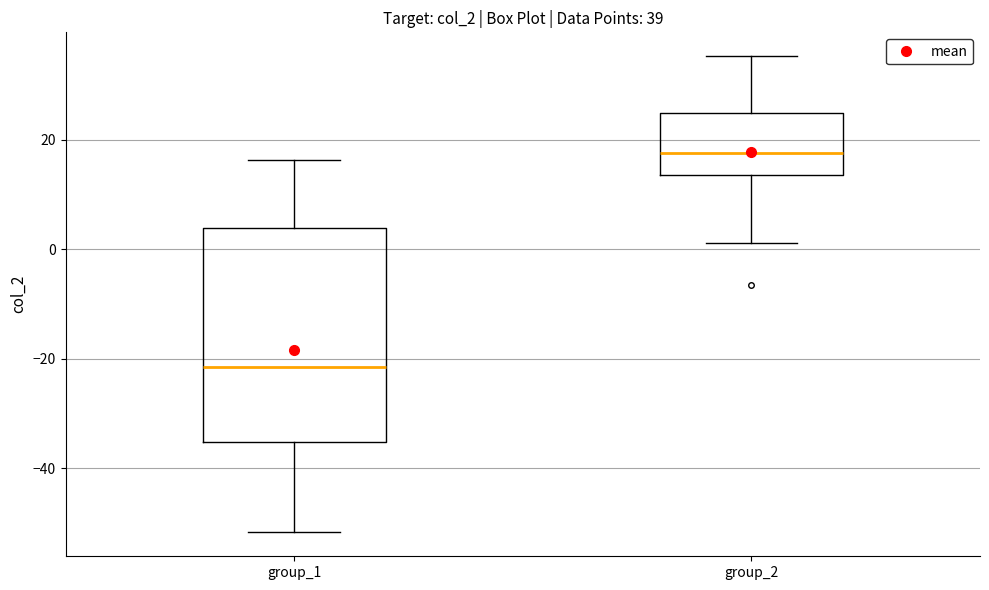

Comparing the boxes themselves (not the whiskers), which one is the tallest?

group_1